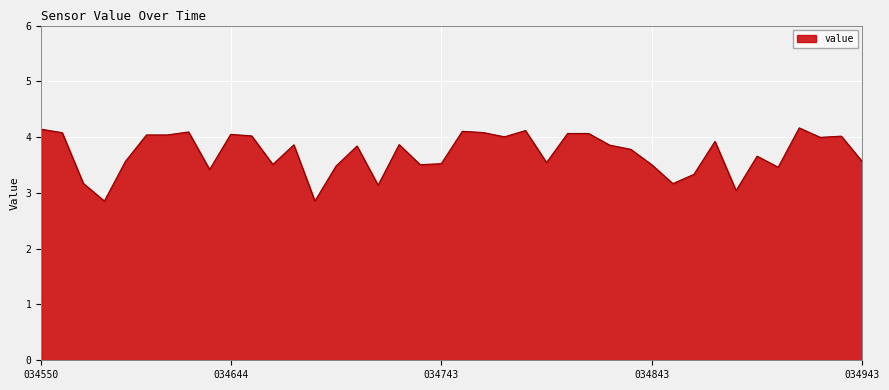

What is the difference between the maximum and minimum values?

1.3